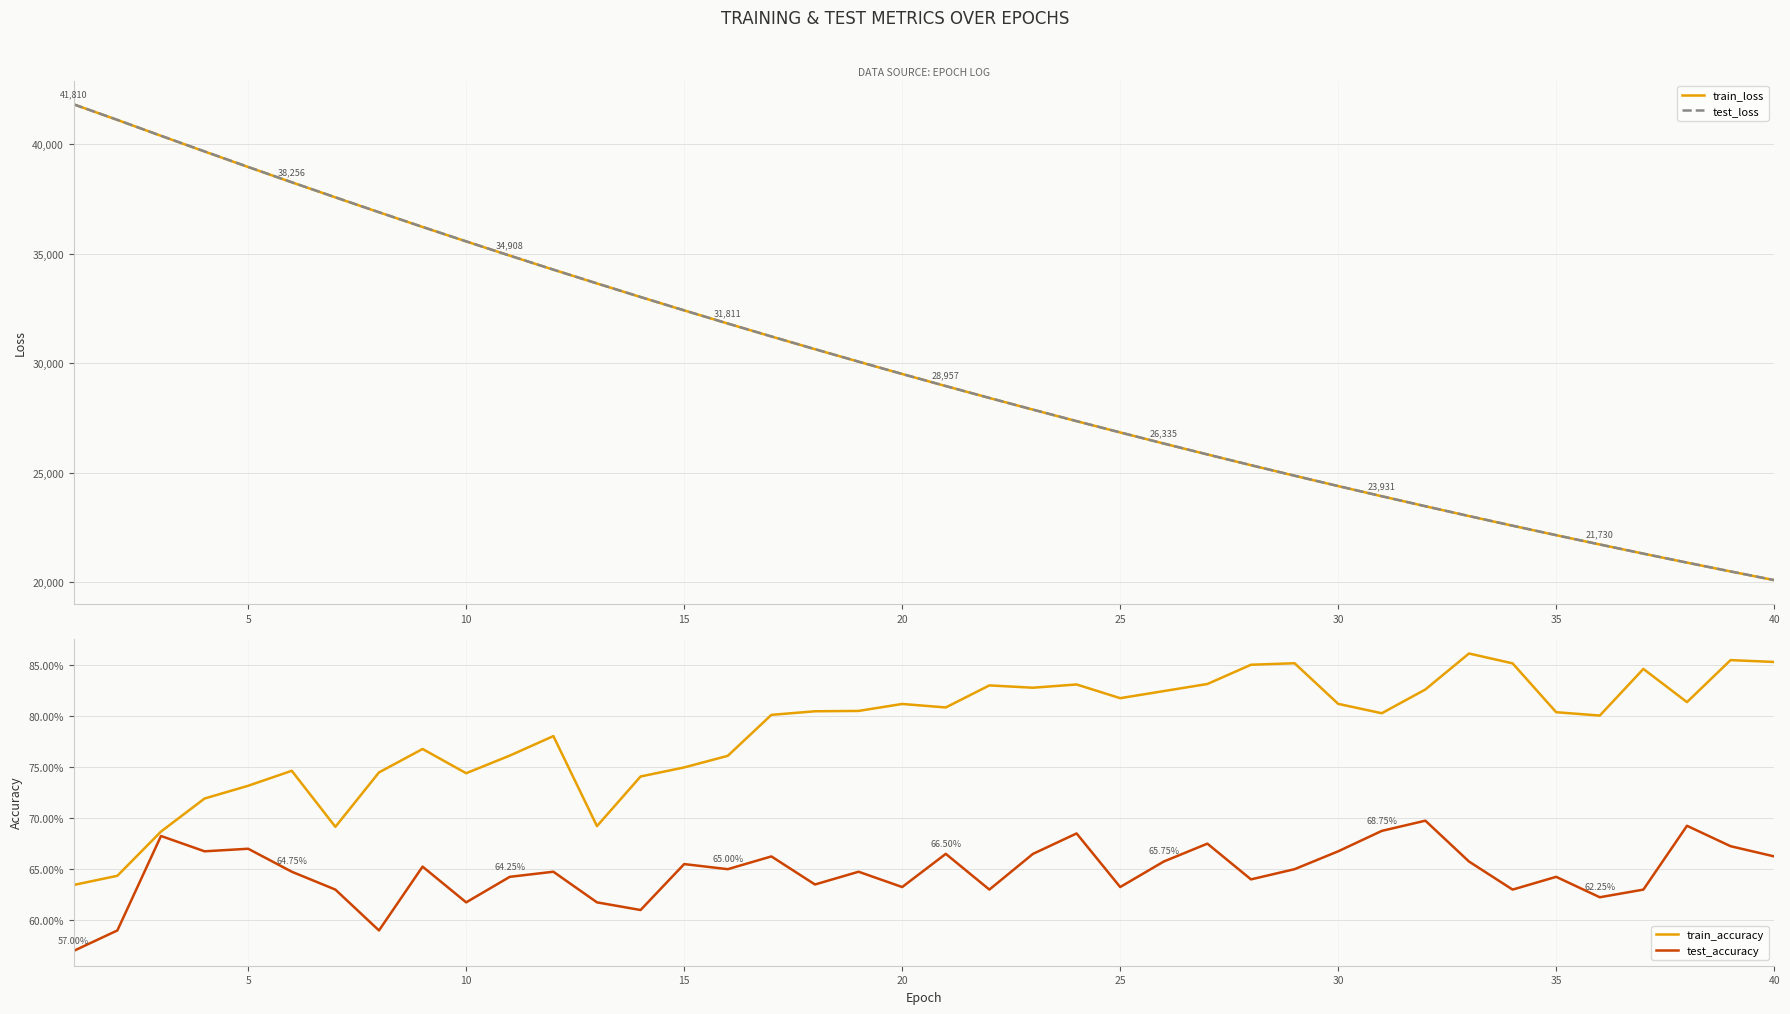

What is the lowest value of the train_loss series?

20103.3